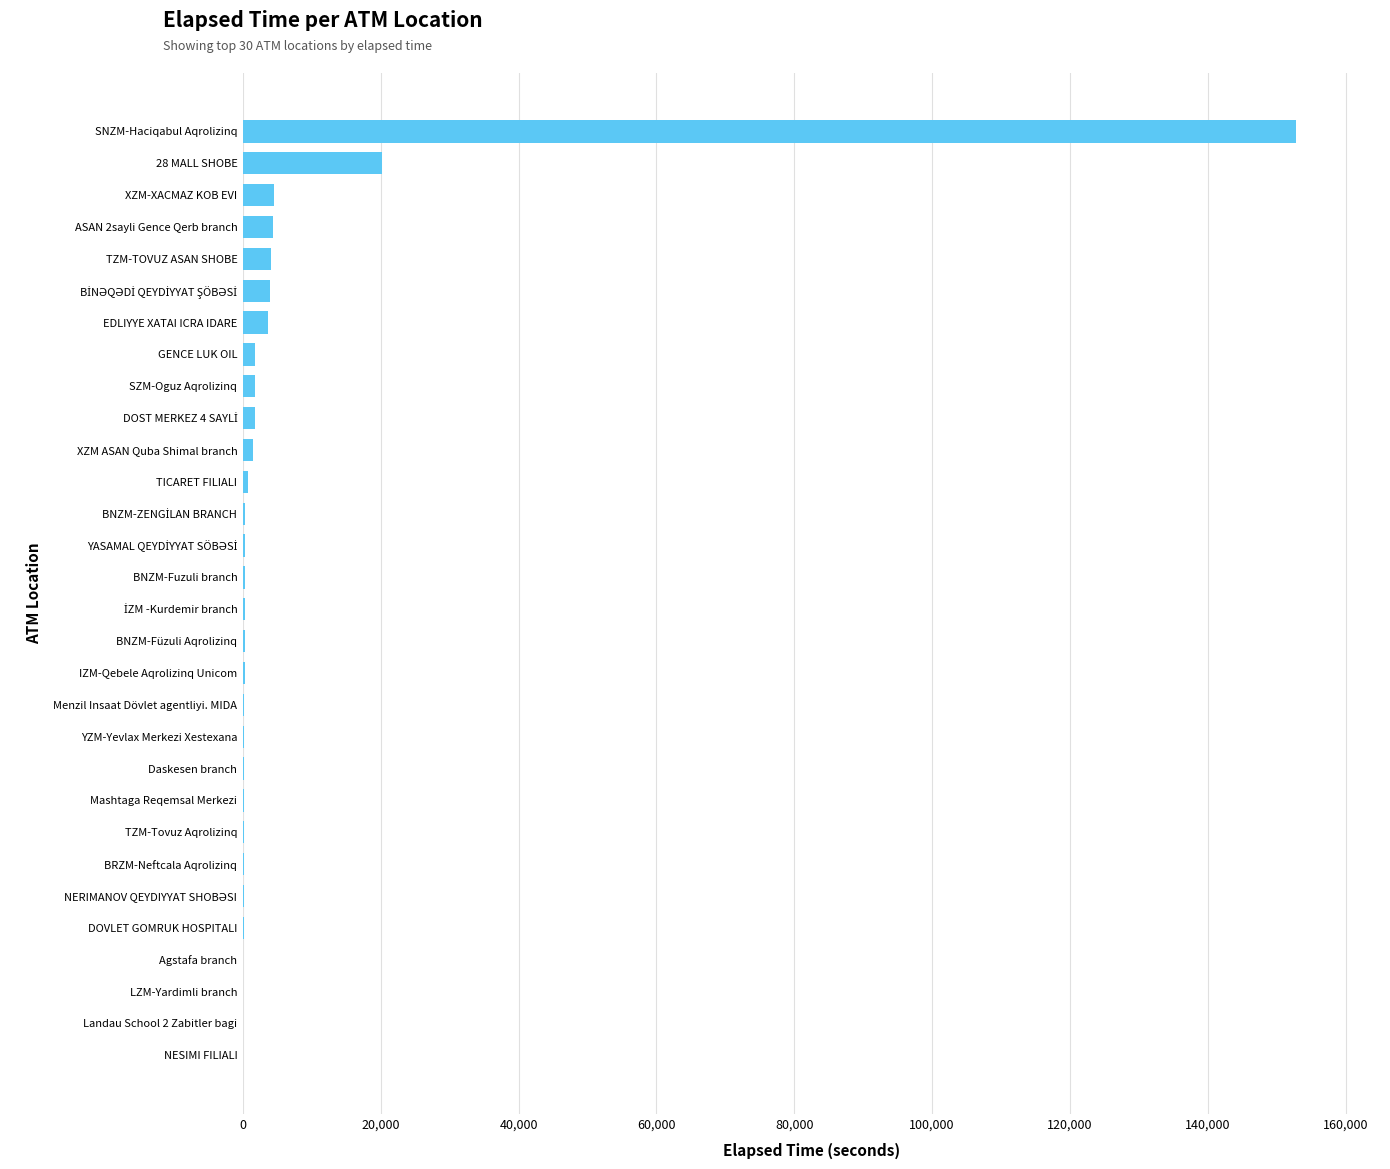

What is the change in value from LZM-Yardimli branch to XZM-XACMAZ KOB EVI?

+4456